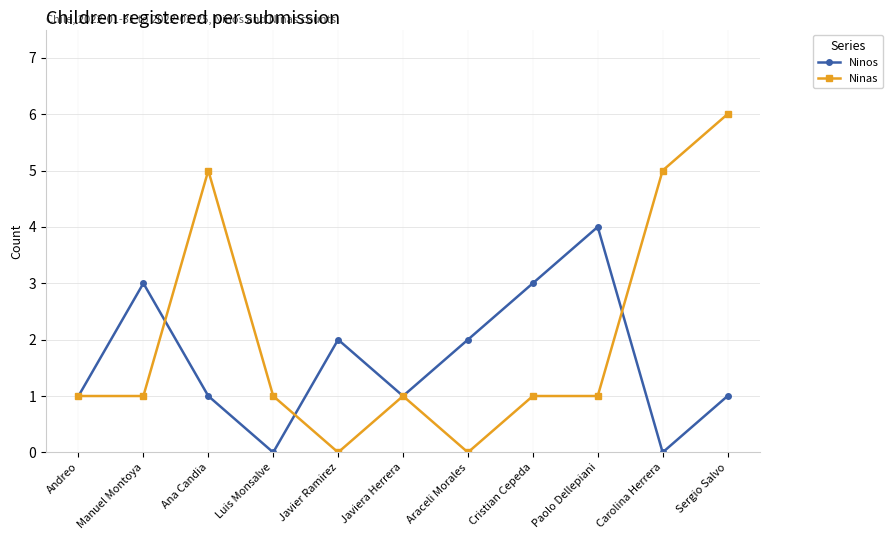

How many categories are shown in the chart?

11